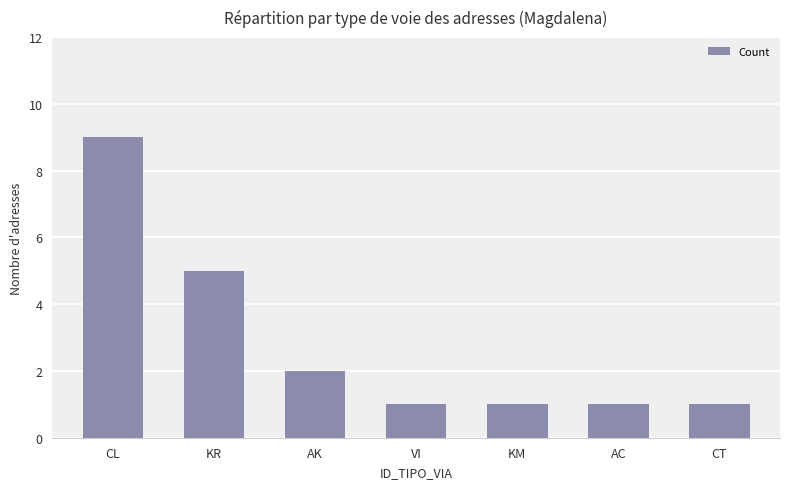

Is it true that the value at AK is 2?

True